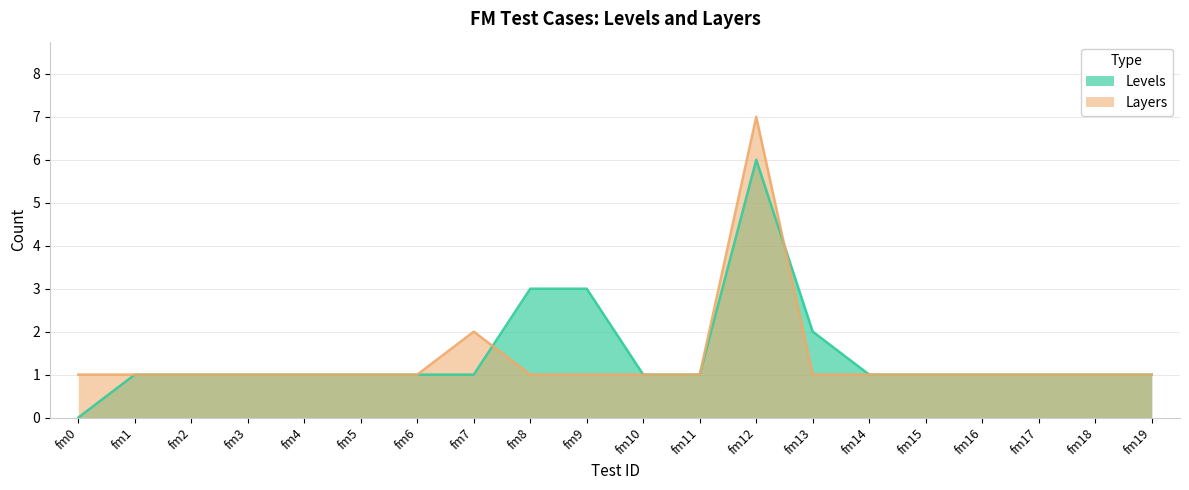

Rank the series by their average value, from lowest to highest.

Layers, Levels